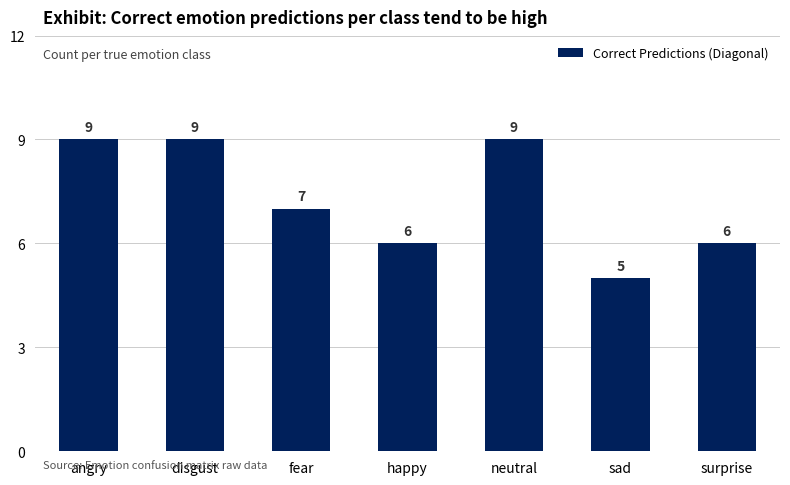

Approximately how many times larger is the value at angry compared to fear?

1.3